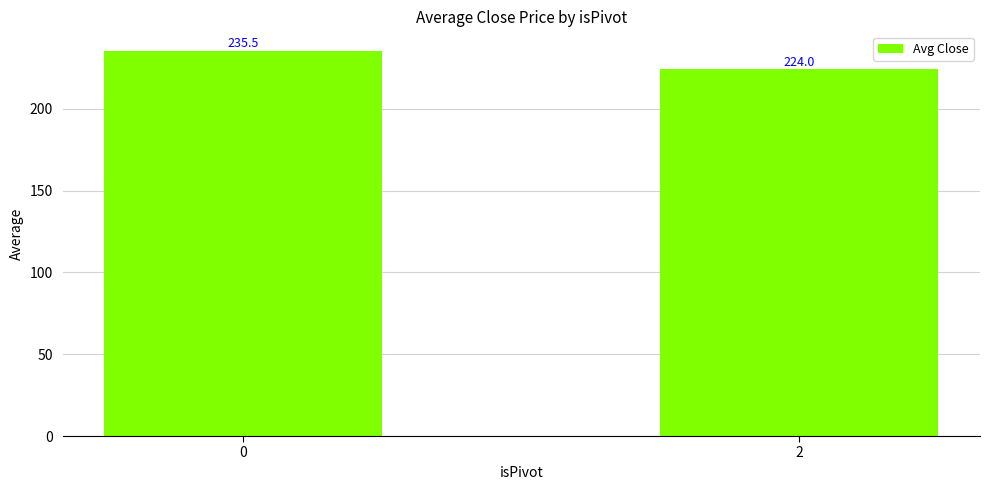

The chart shows a value of 82.8 at 0. True or false?

False